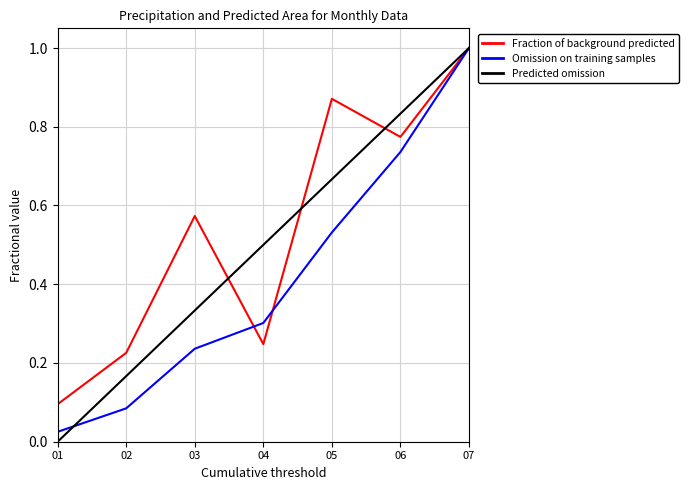

True or false: Fraction of background predicted and Omission on training samples cross at least once.

True